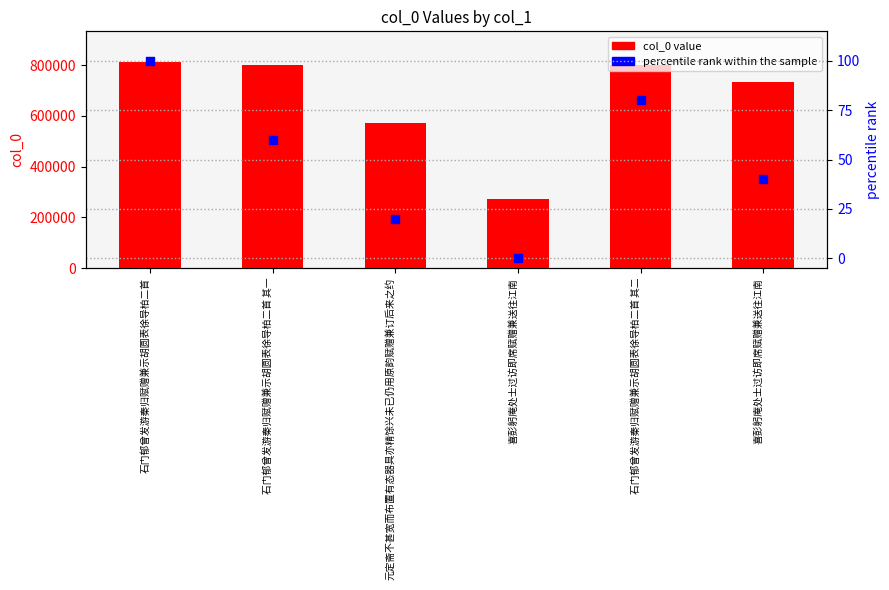

Is the value of col_0 value at 石门郁曾发游秦归赋赠兼示胡圆表徐导柏二首 其二 greater than the value of percentile rank within the sample at 喜彭躬庵处士过访即席赋赠兼送往江南?

Yes